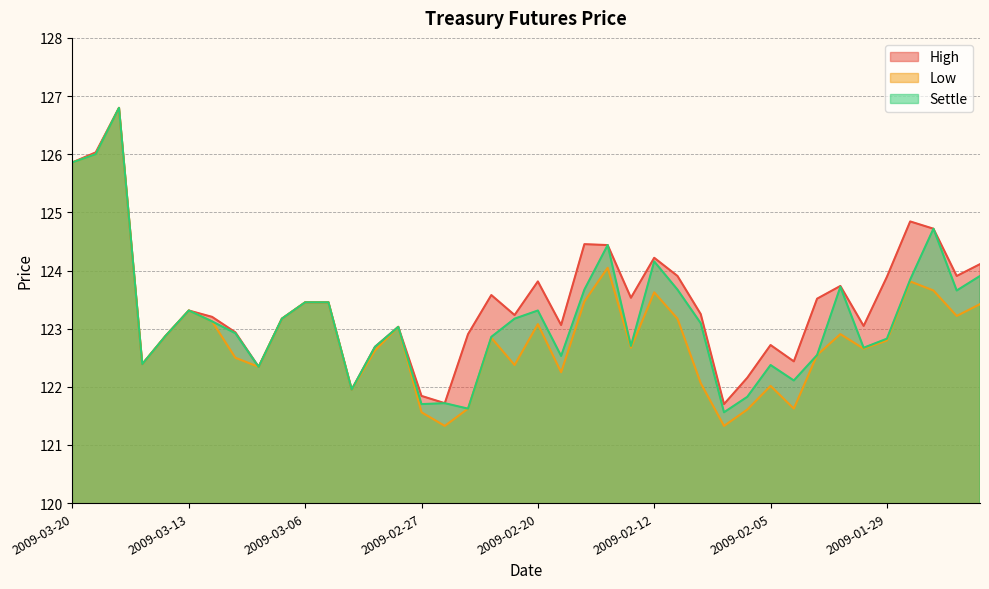

What is the sum of the High values at 2009-03-09 and 2009-03-18?

250.0